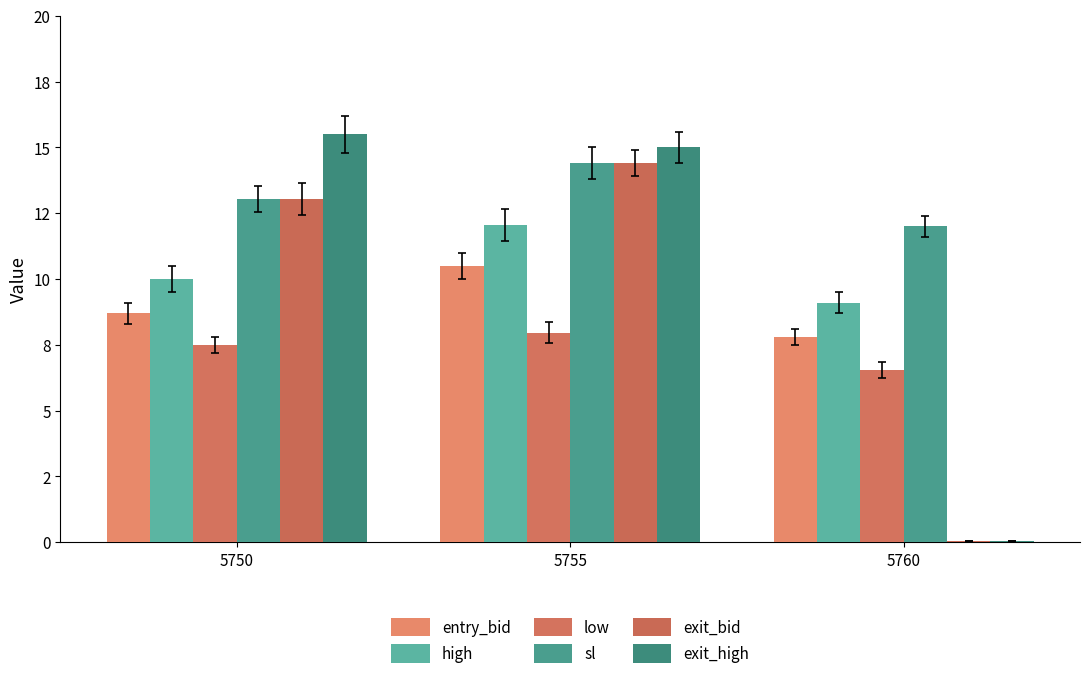

What is the minimum value for exit_bid?

0.1